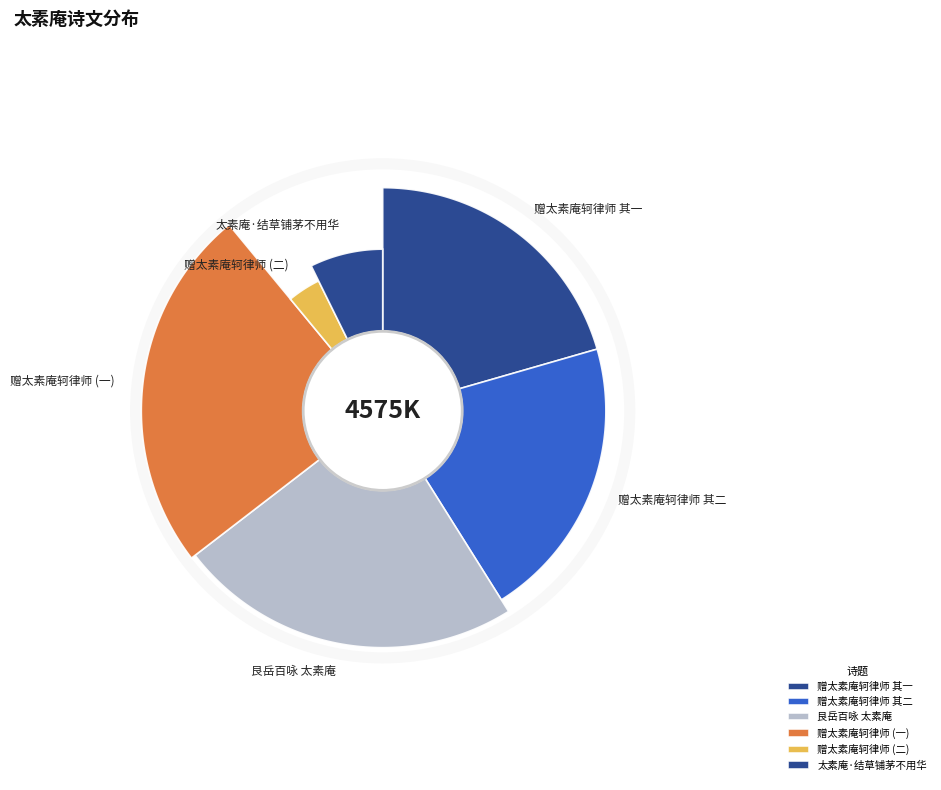

Rank the categories by value from lowest to highest.

赠太素庵轲律师, 太素庵·结草铺茅不用华, 赠太素庵轲律师 其二, 赠太素庵轲律师 其一, 艮岳百咏 太素庵, 赠太素庵轲律师